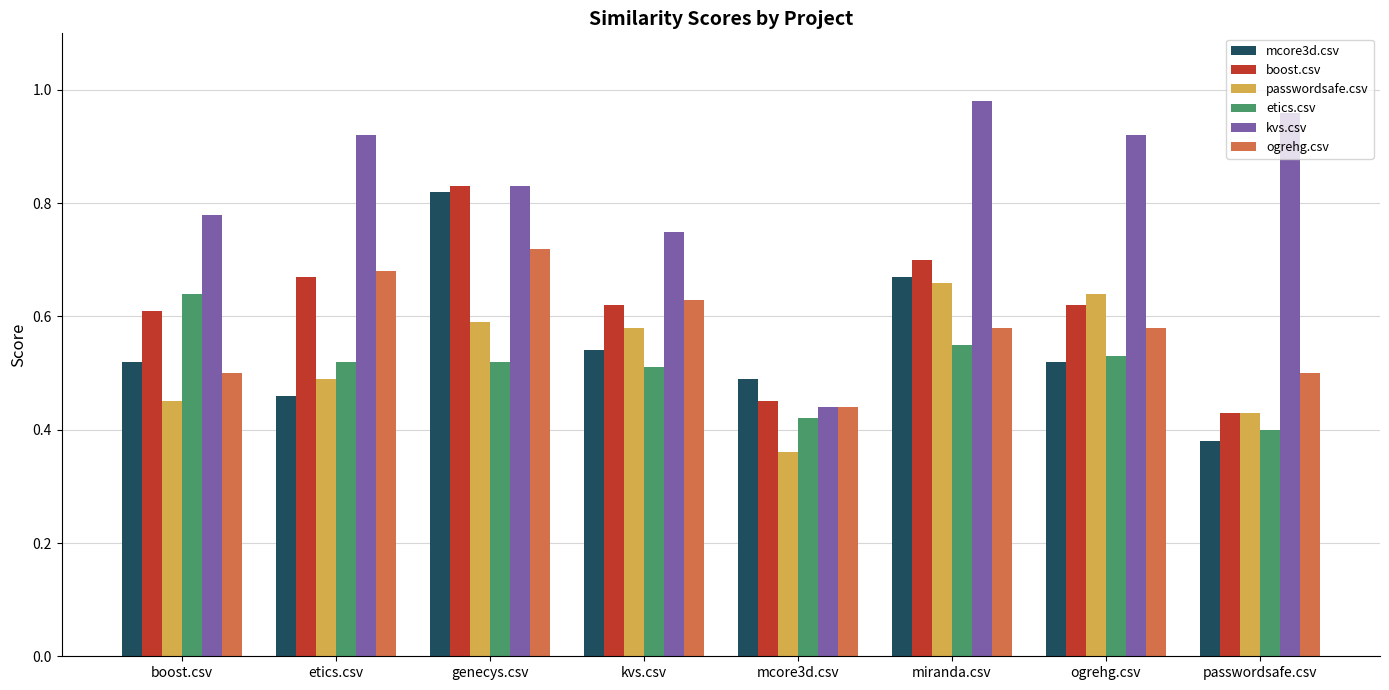

Which series changed the most between genecys.csv and mcore3d.csv?

kvs.csv